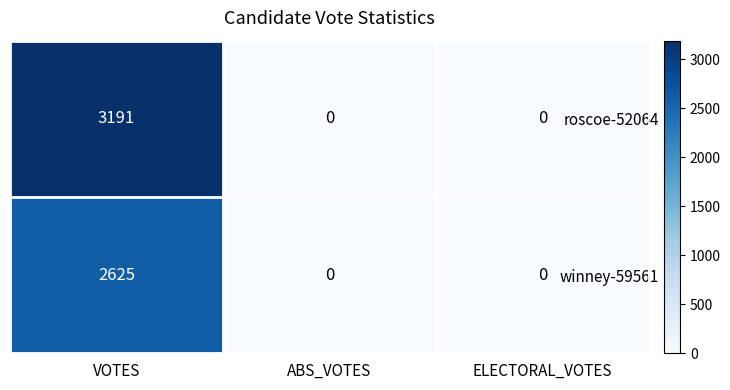

Which series has the largest total across all categories?

roscoe-52064